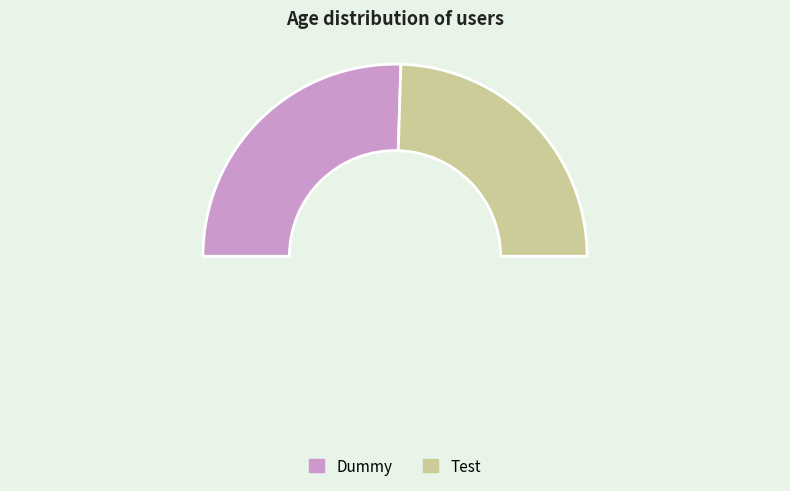

What is the majority slice?

Dummy